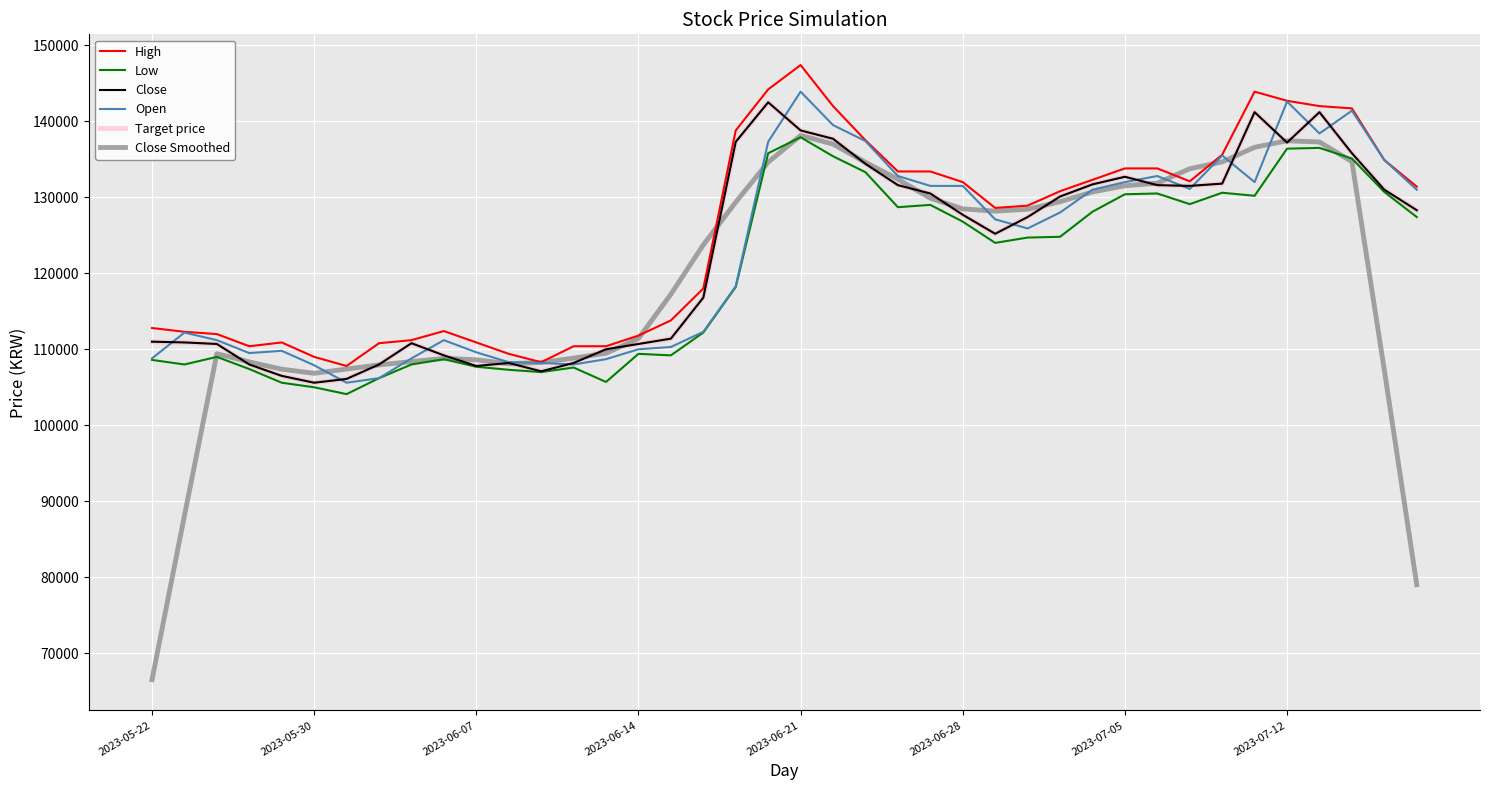

Which series has the largest range (max minus min)?

Close Smoothed